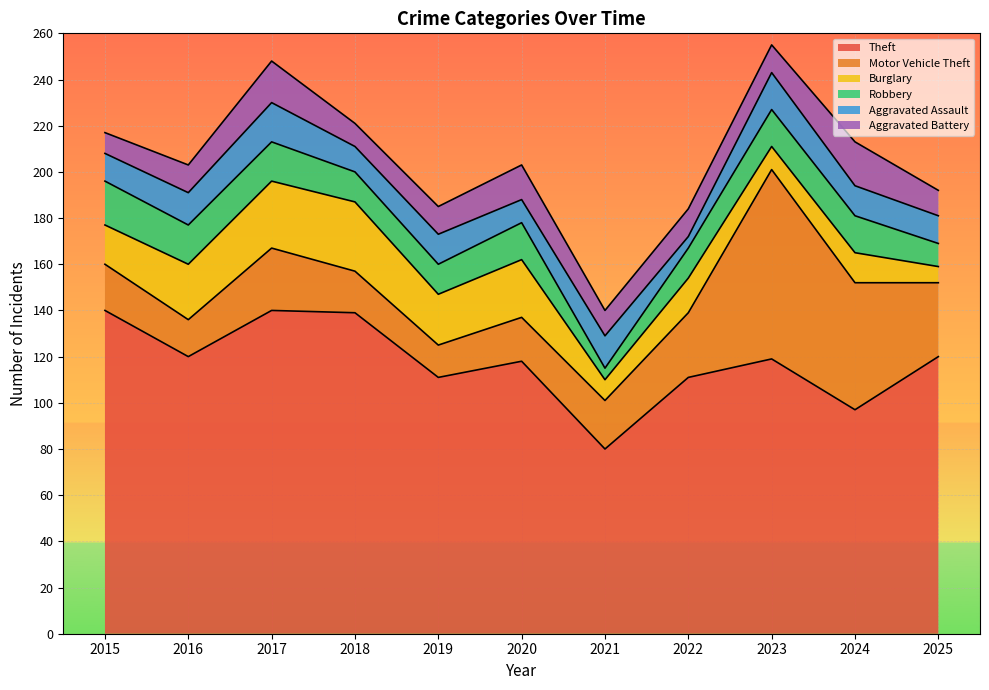

What is the difference between the Aggravated Battery values at 2024 and 2021?

8